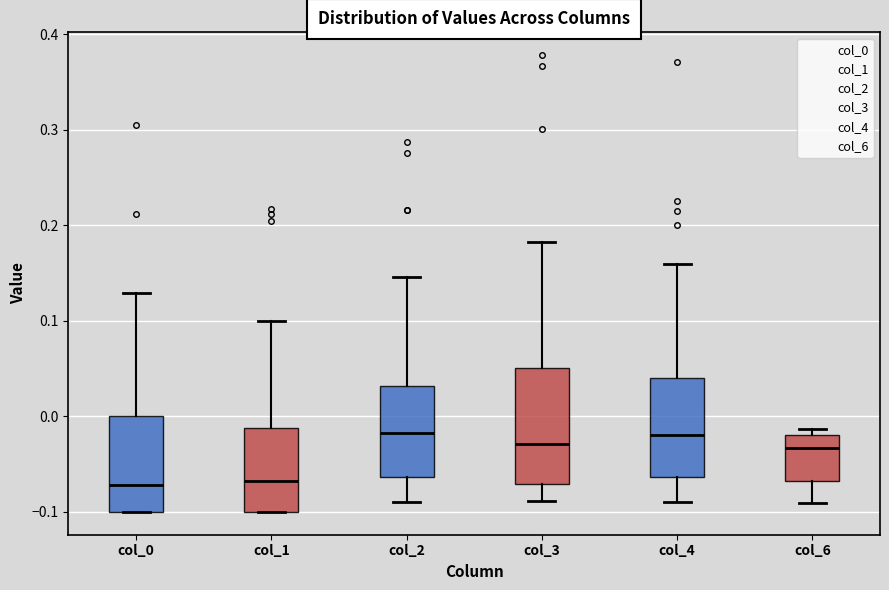

Which box is the tallest, from its lower edge to its upper edge?

col_3